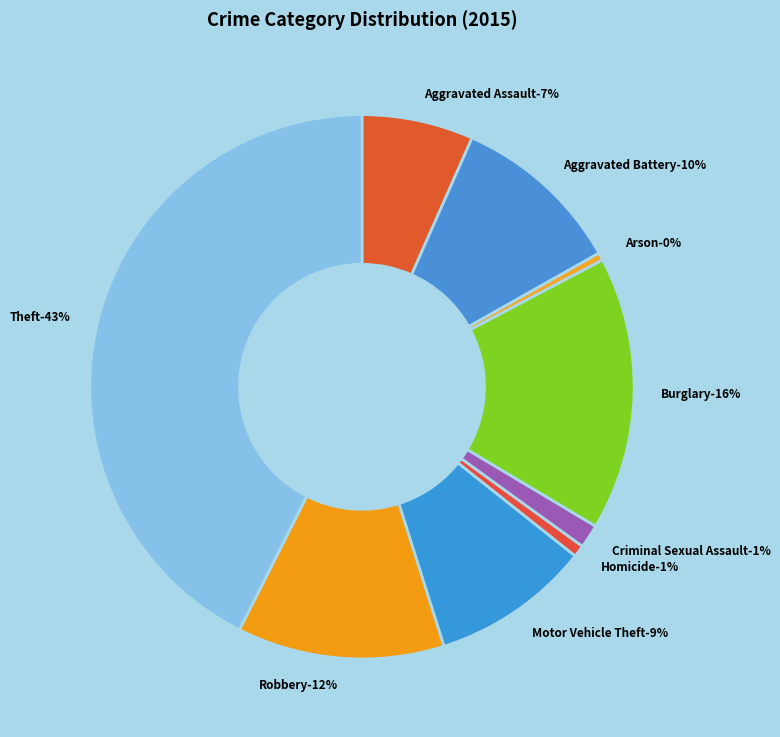

Is there any slice that represents more than half of the pie?

No